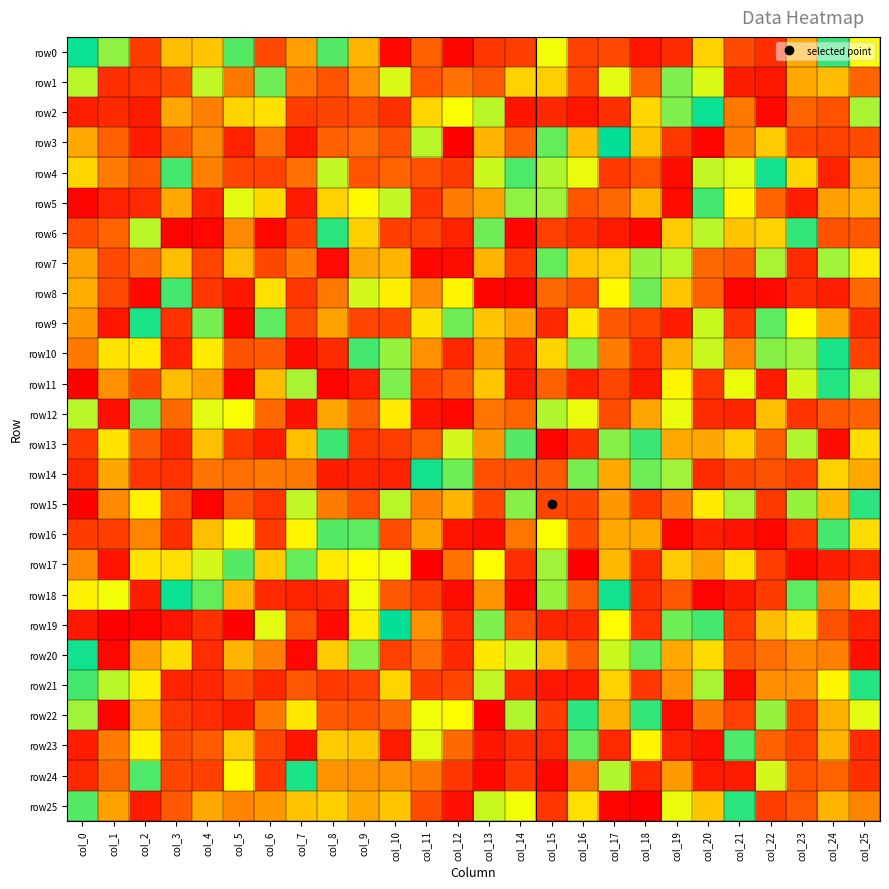

Rank the series by their maximum value, from lowest to highest.

row1, row4, row22, row20, row14, row5, row3, row2, row9, row21, row23, row10, row12, row6, row7, row24, row0, row8, row13, row15, row16, row18, row17, row11, row19, row25